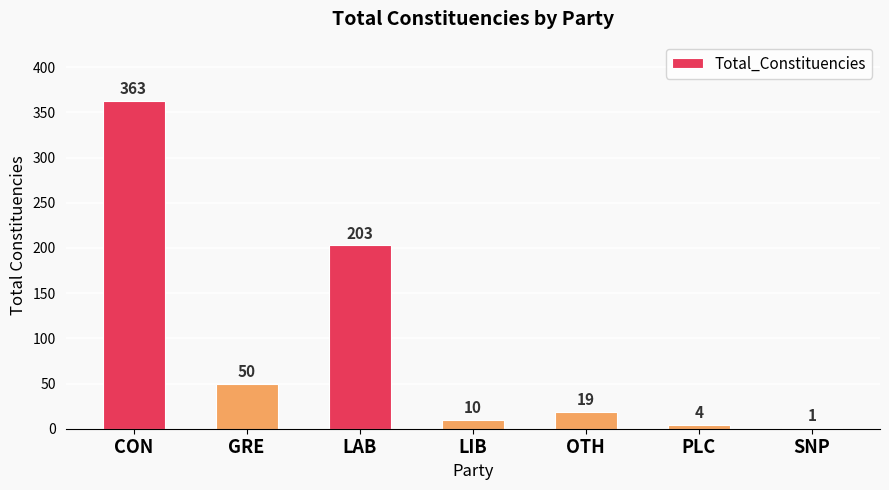

Is it true that the value at GRE is 23?

False